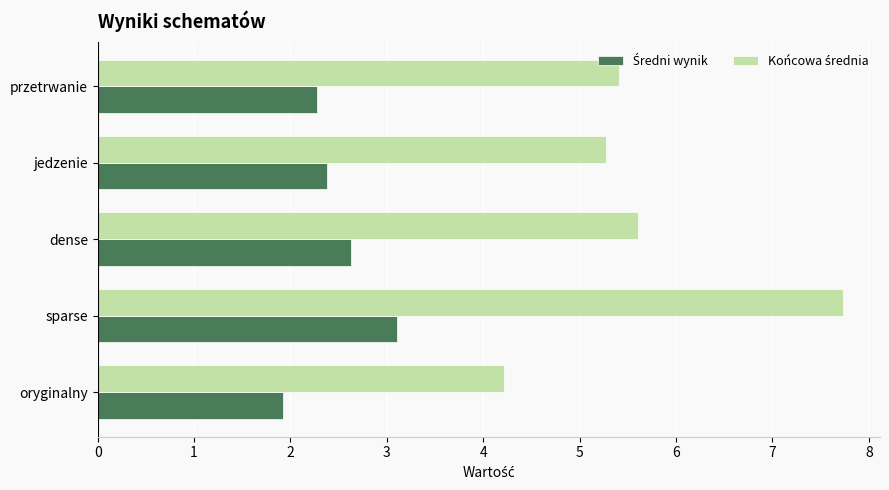

What is the maximum value shown in the chart?

7.7